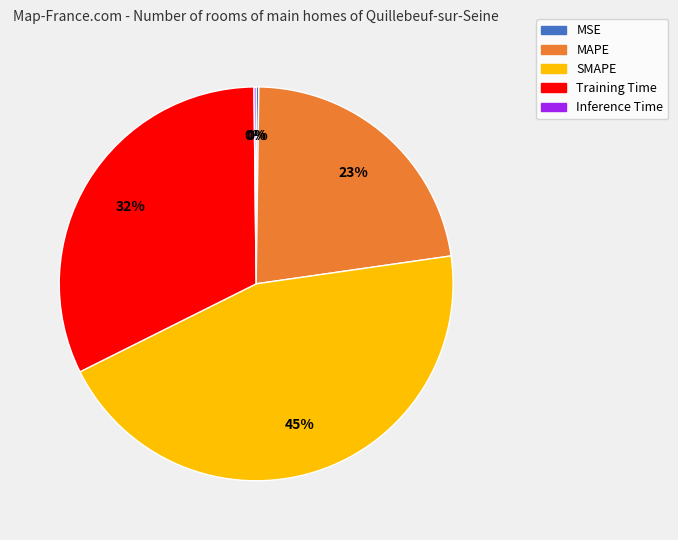

To the nearest percent, what is the difference between the largest and smallest slice percentages?

45%